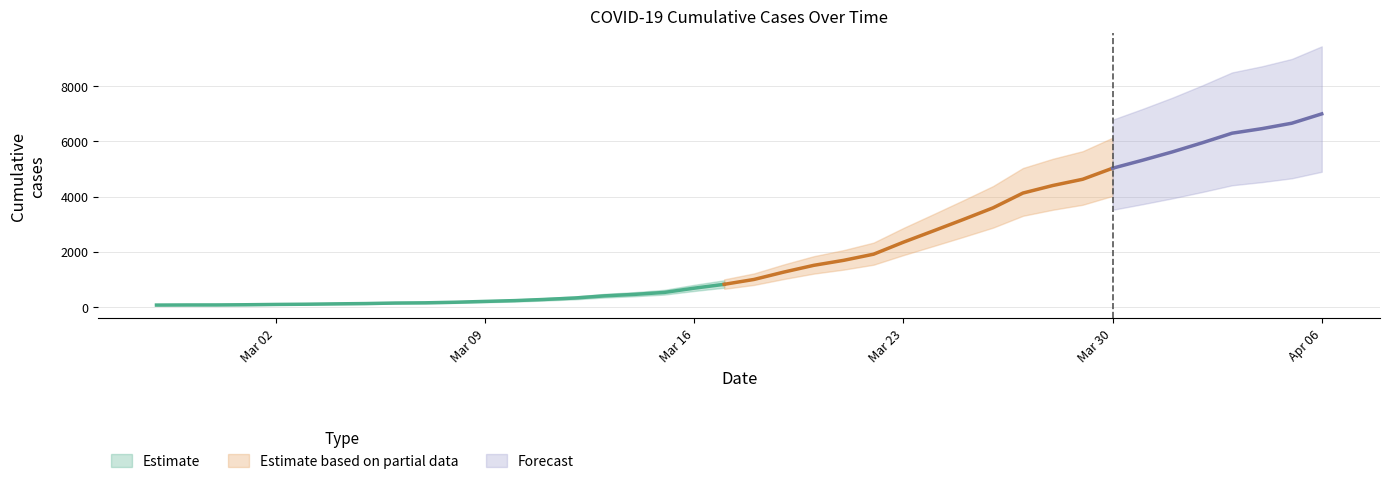

List the labels in order of value, largest first.

2020-04-06, 2020-04-05, 2020-04-04, 2020-04-03, 2020-04-02, 2020-04-01, 2020-03-31, 2020-03-30, 2020-03-29, 2020-03-28, 2020-03-27, 2020-03-26, 2020-03-25, 2020-03-24, 2020-03-23, 2020-03-22, 2020-03-21, 2020-03-20, 2020-03-19, 2020-03-18, 2020-03-17, 2020-03-16, 2020-03-15, 2020-03-14, 2020-03-13, 2020-03-12, 2020-03-11, 2020-03-10, 2020-03-09, 2020-03-08, 2020-03-07, 2020-03-06, 2020-03-05, 2020-03-04, 2020-03-03, 2020-03-02, 2020-03-01, 2020-02-29, 2020-02-28, 2020-02-27